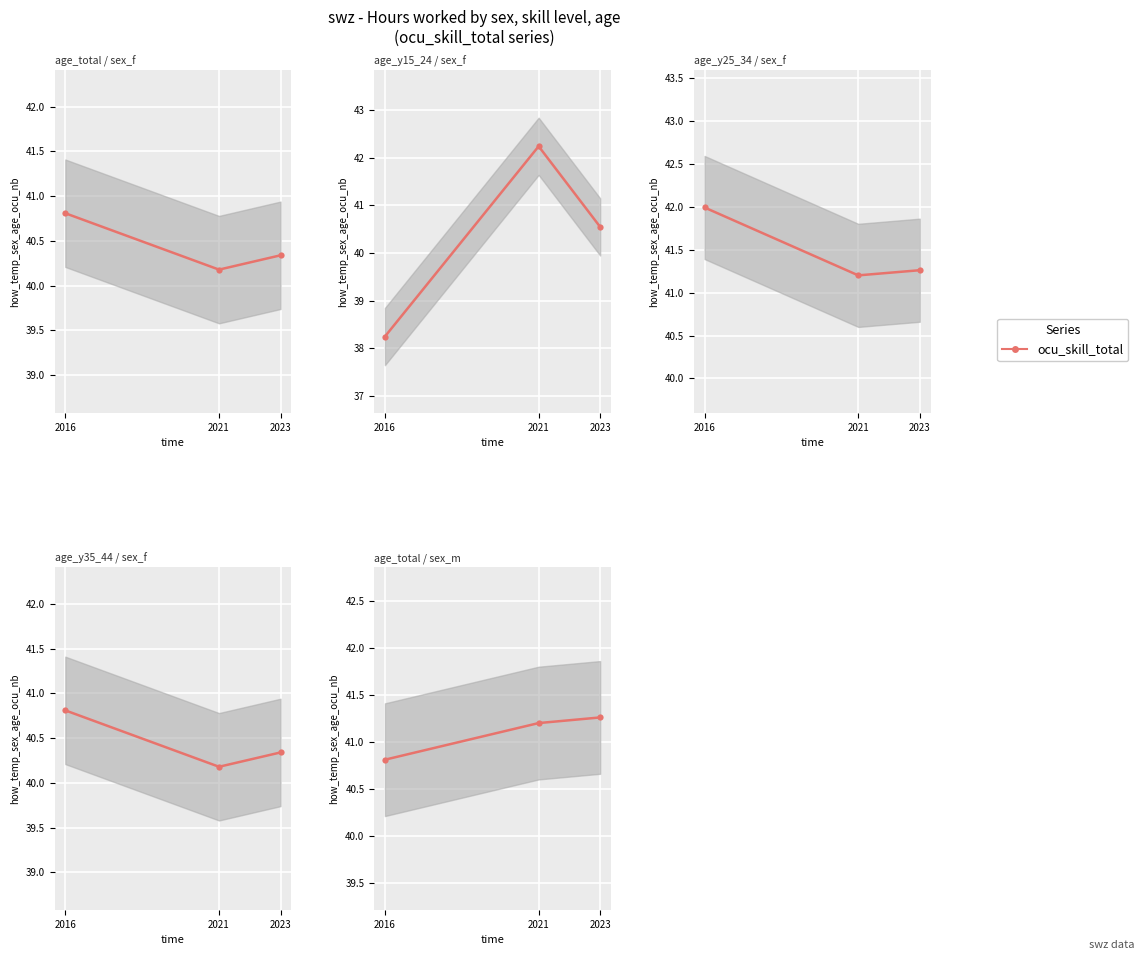

Where is the data nearest to the value 41?

2016